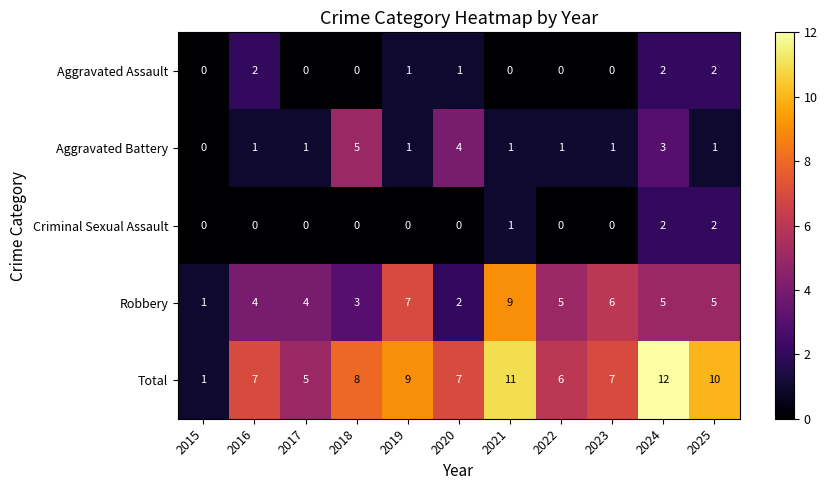

The Aggravated Assault series shows -1 at 2021. True or false?

False